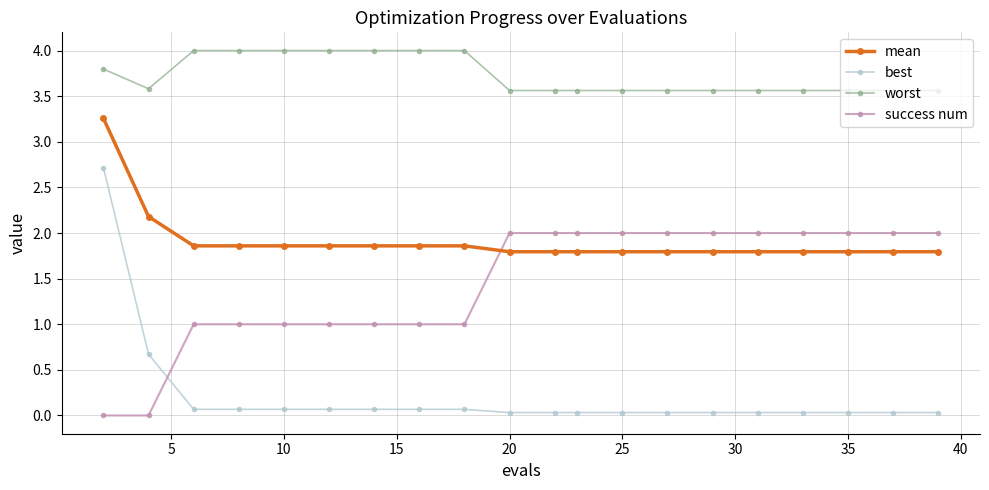

At how many categories does at least one series exceed 2?

20